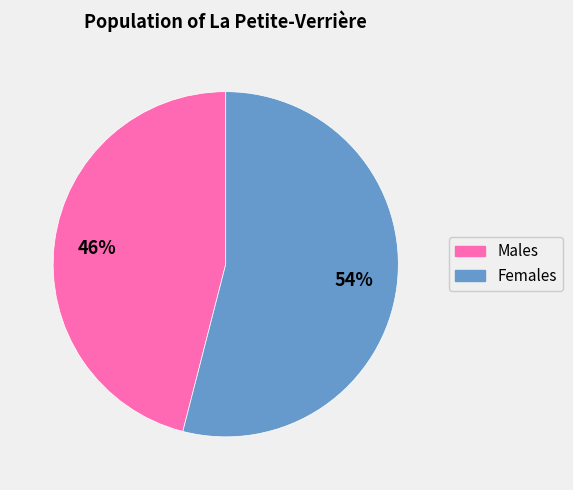

To the nearest percent, what is the average slice percentage?

50%